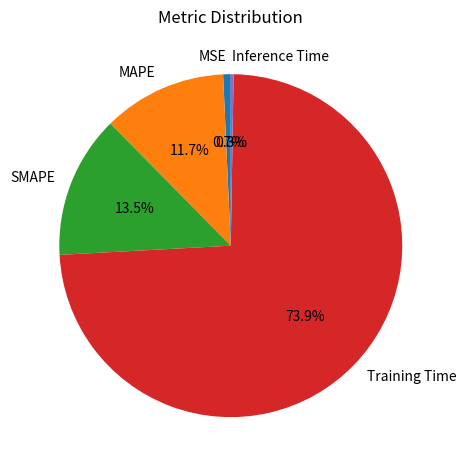

Is the sum of MSE and MAPE greater than half?

No